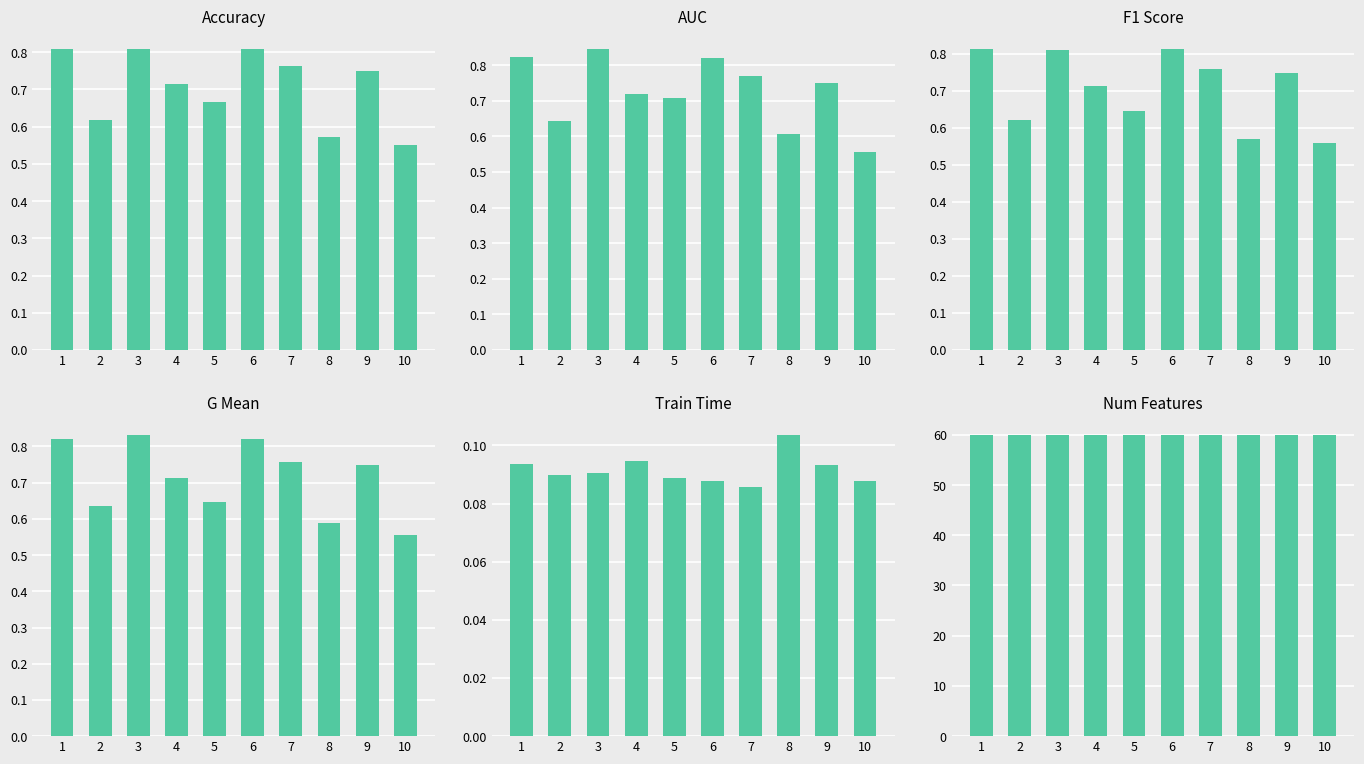

At how many categories does at least one series exceed 45?

10